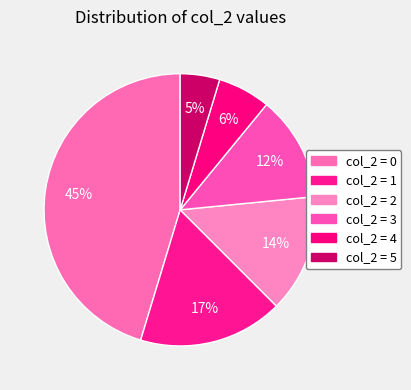

How many segments does this pie chart have?

6